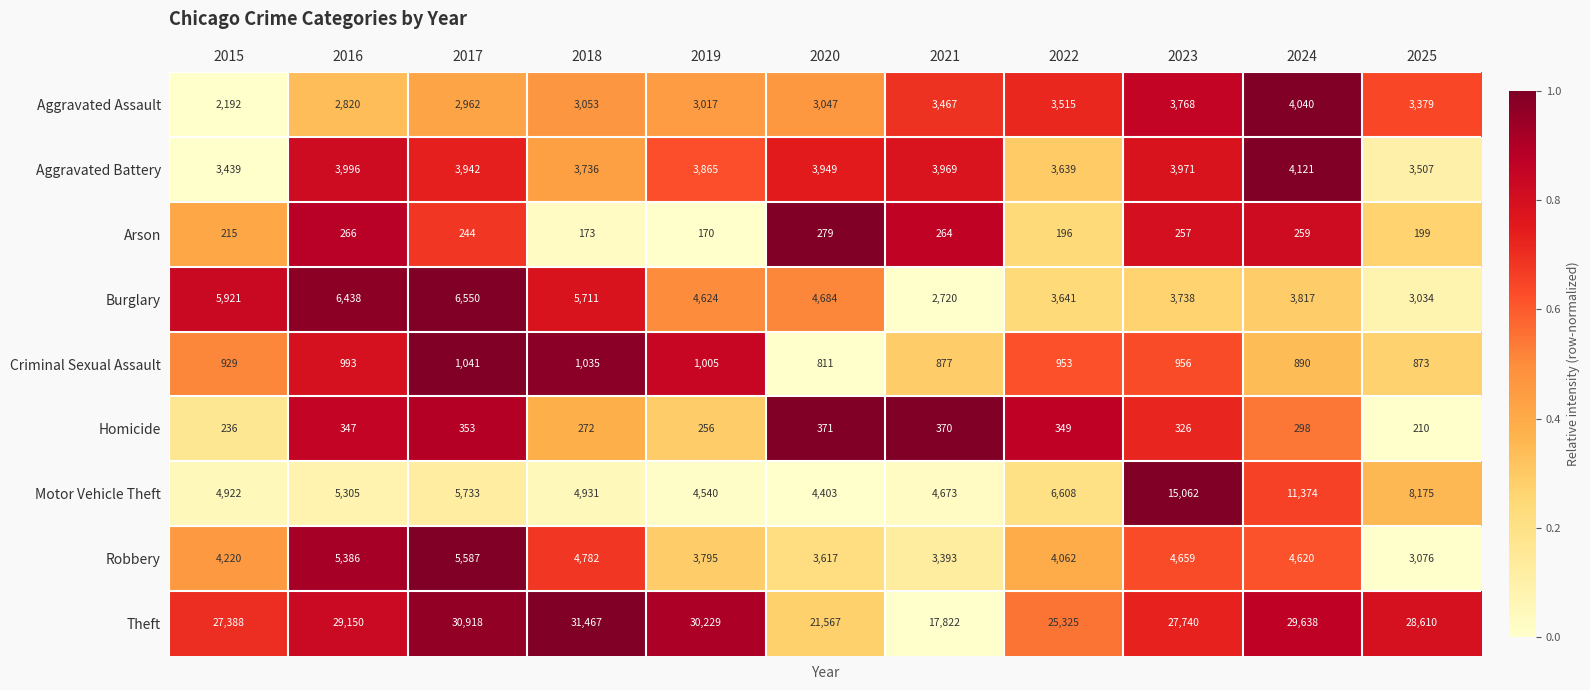

What is the maximum value shown in the chart?

31467